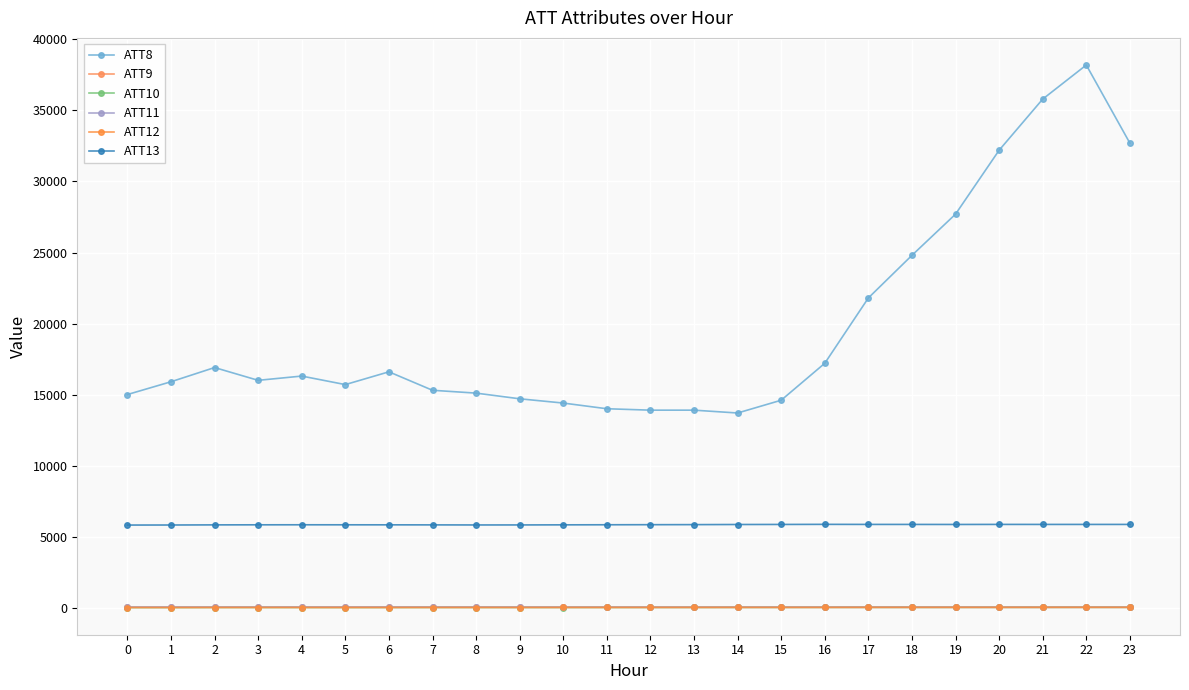

True or false: ATT13 has a value of 5836.5 at 12.

True